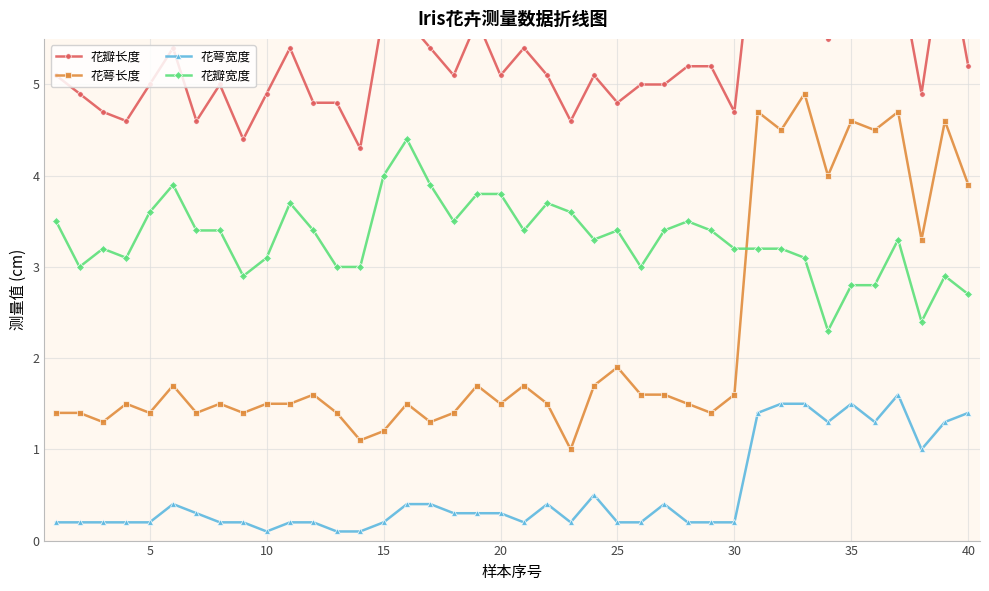

Is it true that 花萼长度 equals 1.5 at 10?

True